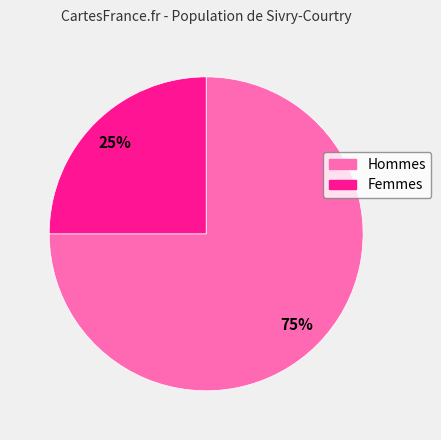

Is there a majority slice in this chart?

Yes